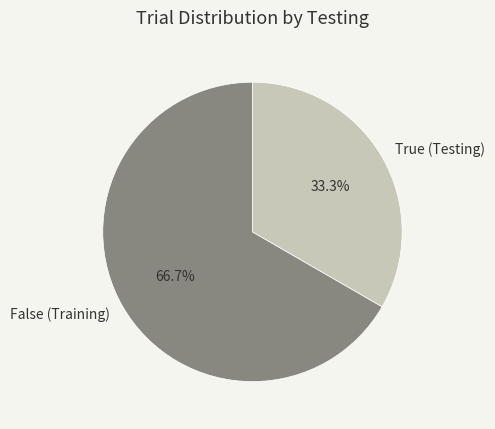

How much of the chart is everything except True?

66.7%